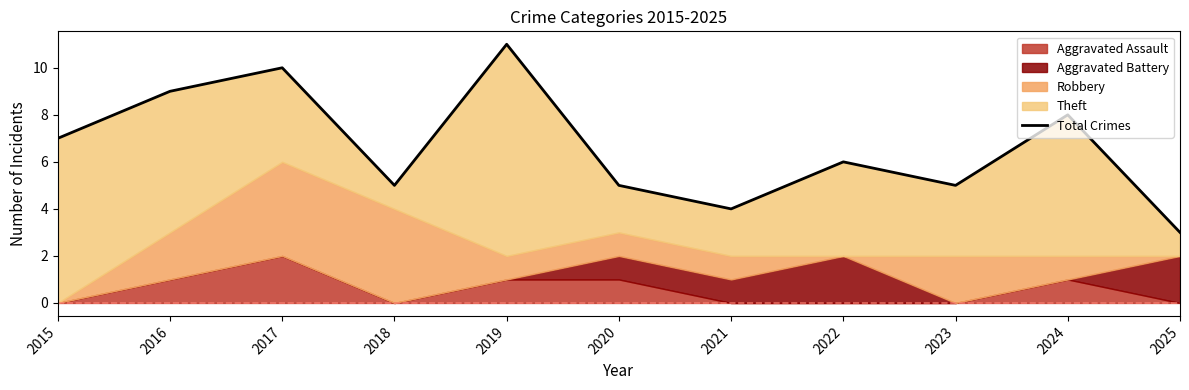

The value at 2018 is 5. True or false?

True